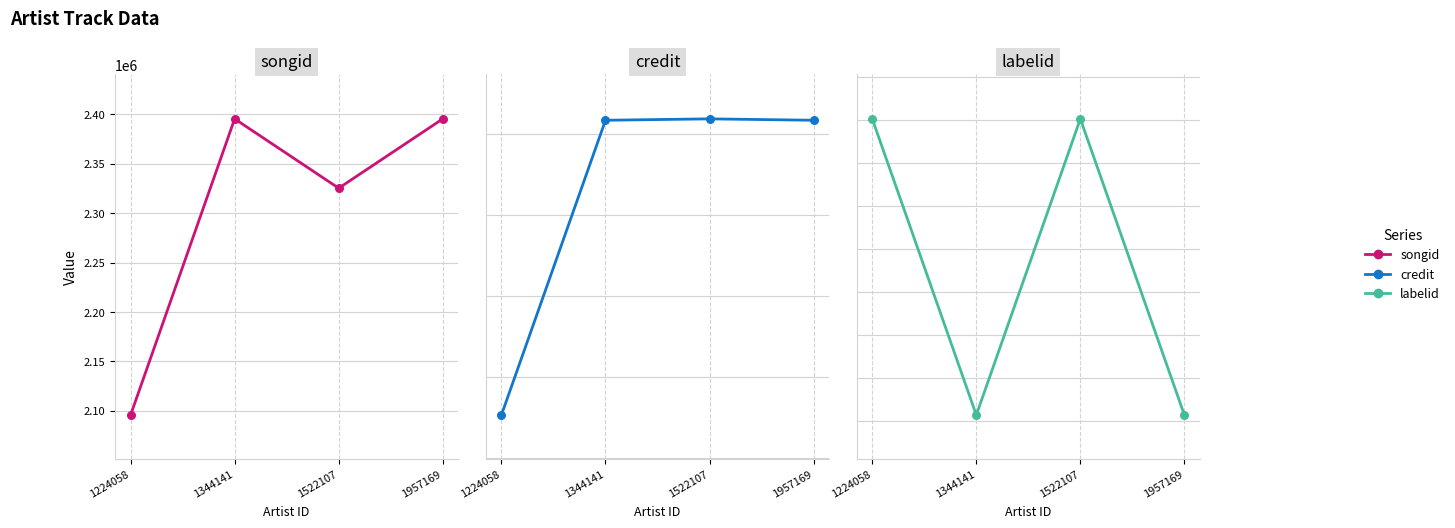

Which series reaches the minimum Y coordinate?

labelid